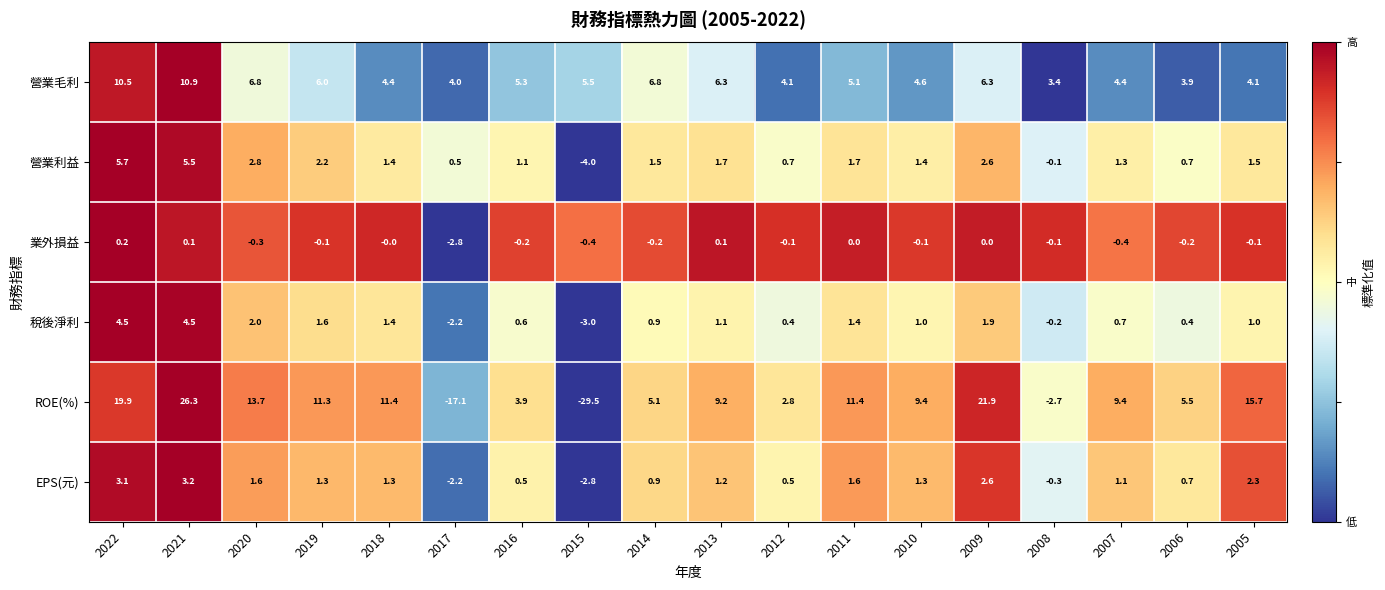

What is the maximum value shown in the chart?

26.3